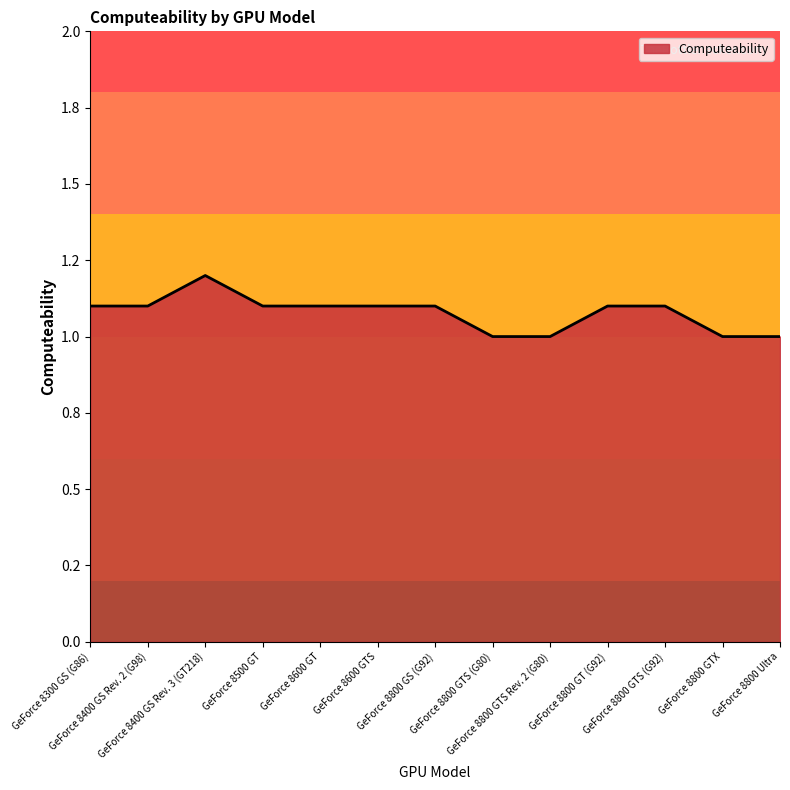

What is the label of the 4th point from the right?

GeForce 8800 GT (G92)